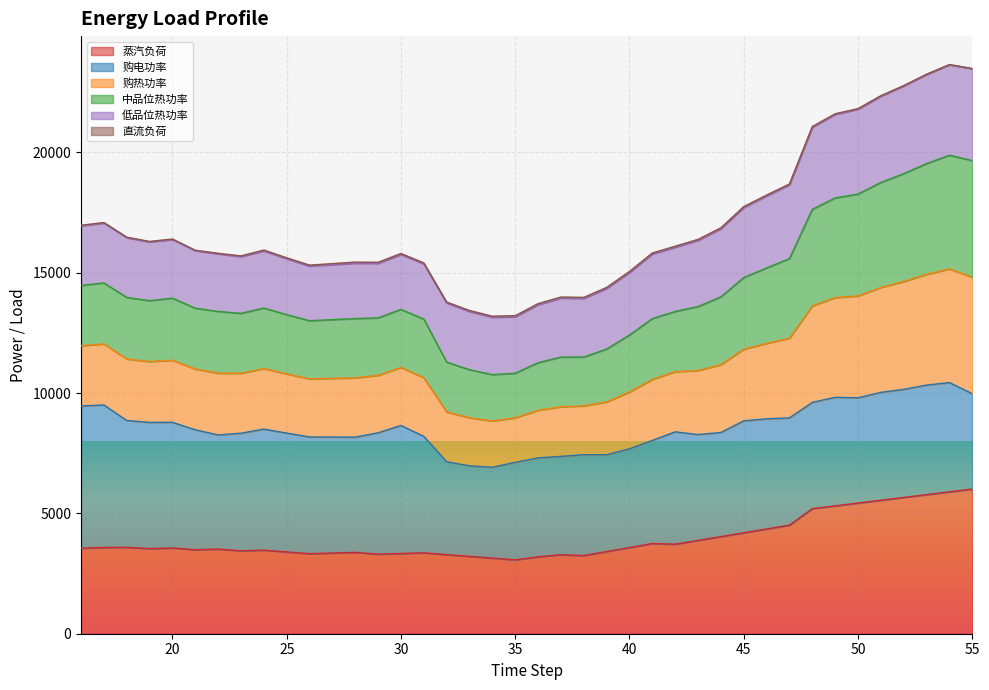

What is the smallest value displayed?

3068.4